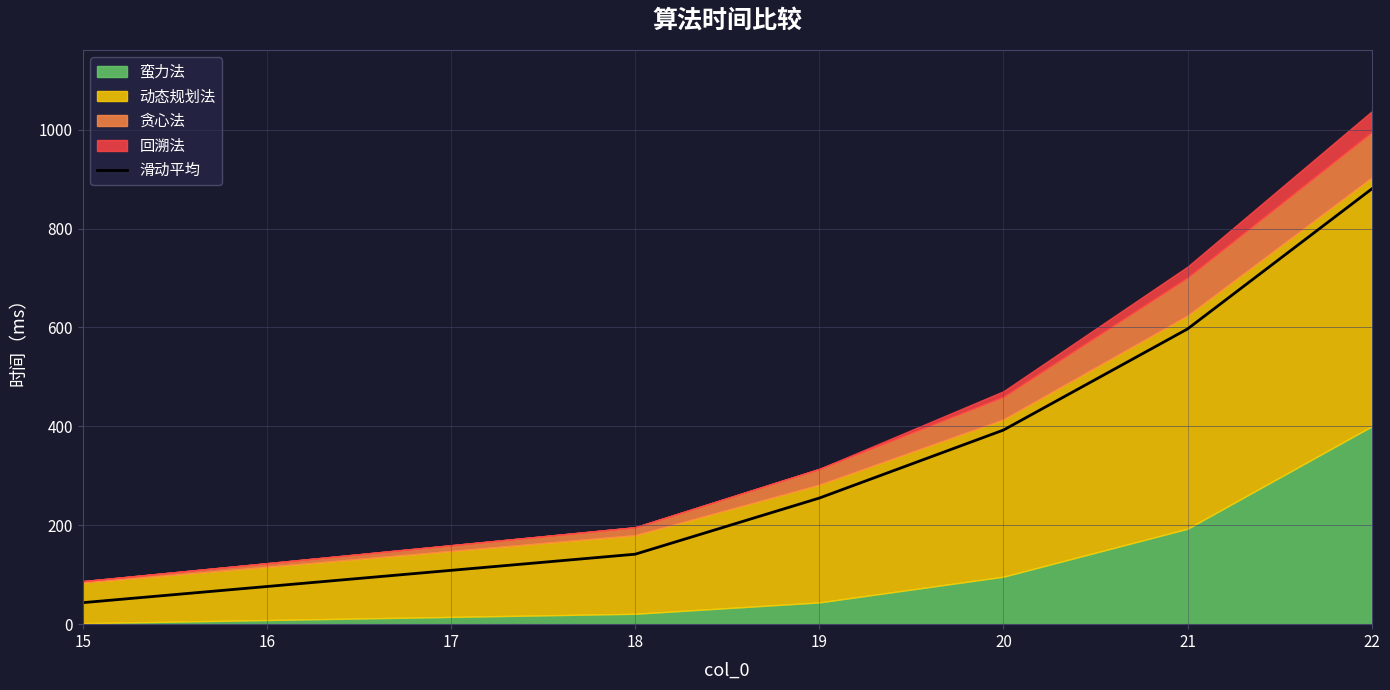

What is the sum of all values?

2309.5